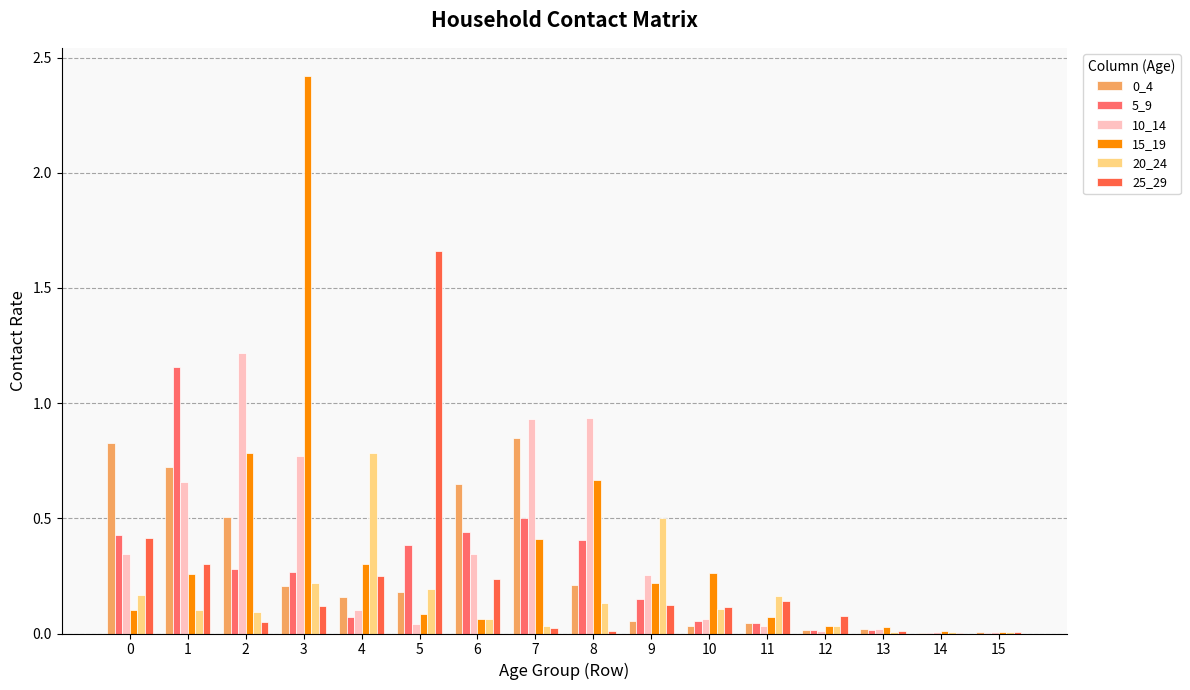

Between 0 and 2, which series saw the biggest shift?

10_14